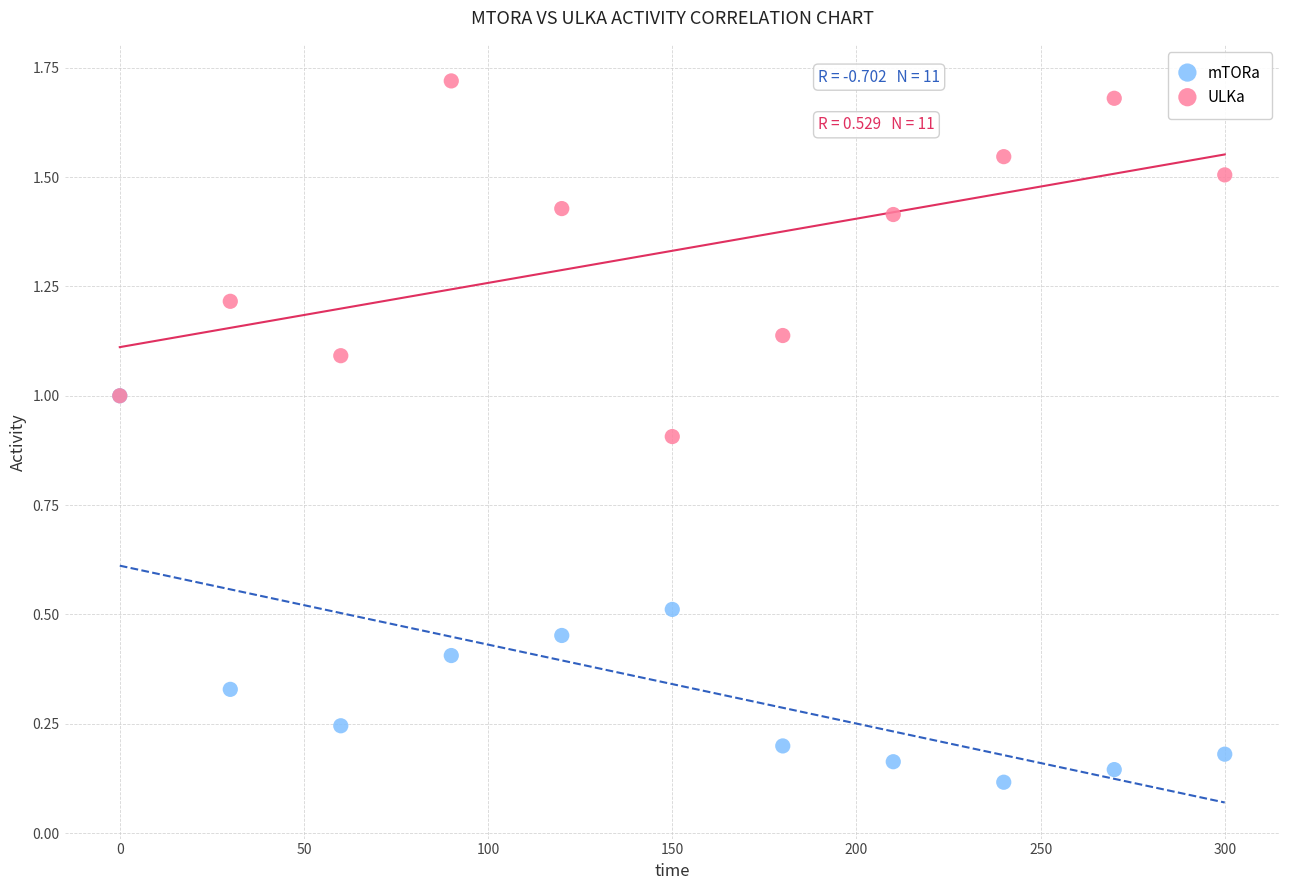

What are all the series names shown in the legend?

mTORa, ULKa